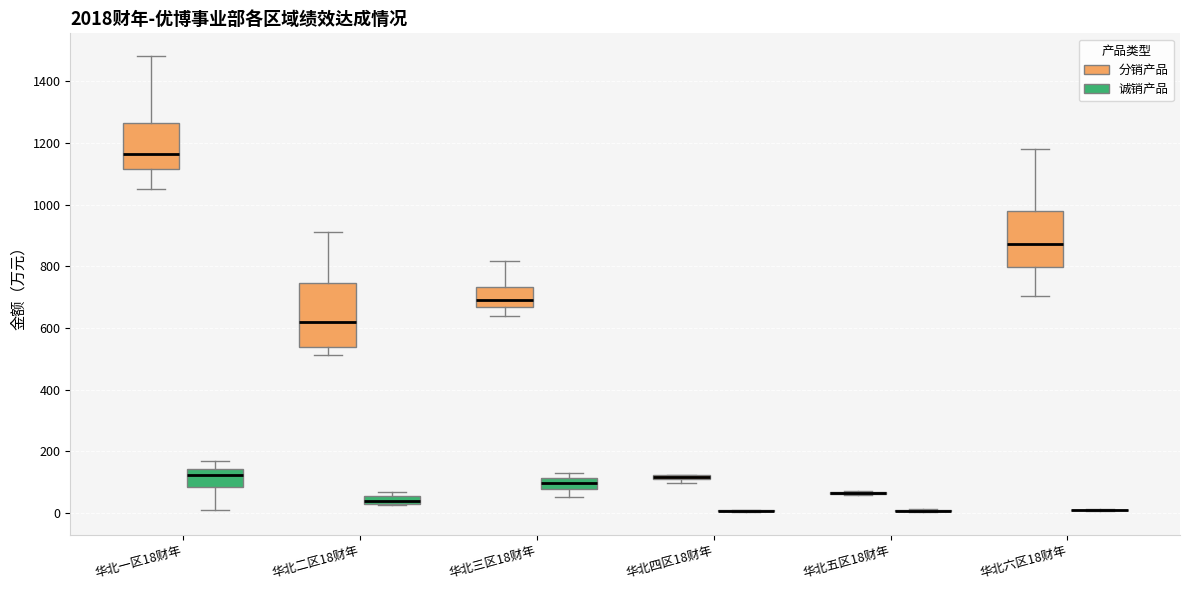

Comparing the boxes themselves (not the whiskers), which one is the tallest?

华北二区18财年 (分销产品)